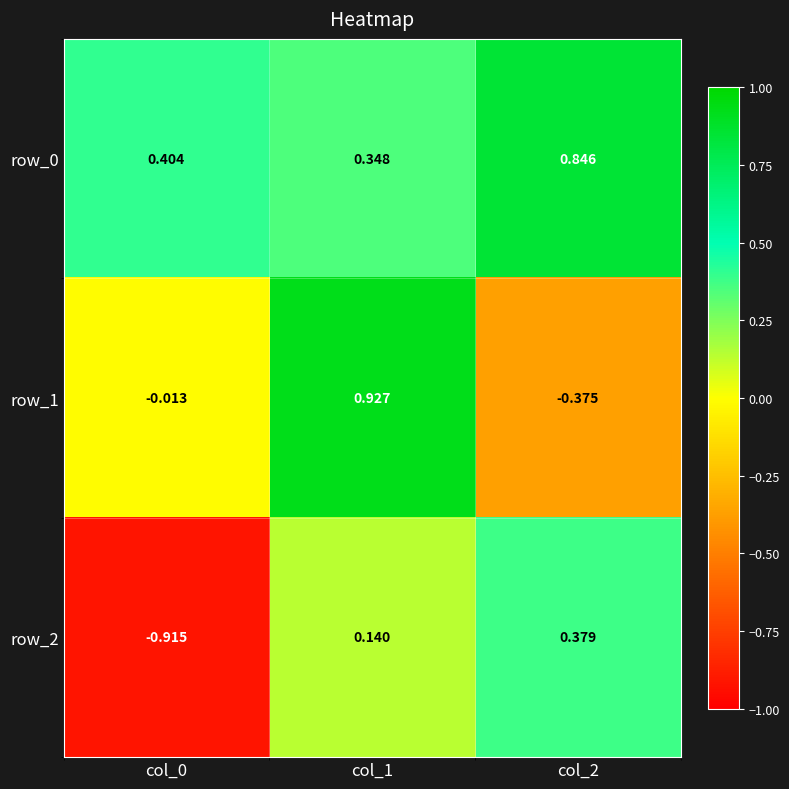

Is the value of row_2 at col_1 greater than the value of row_0 at col_2?

No